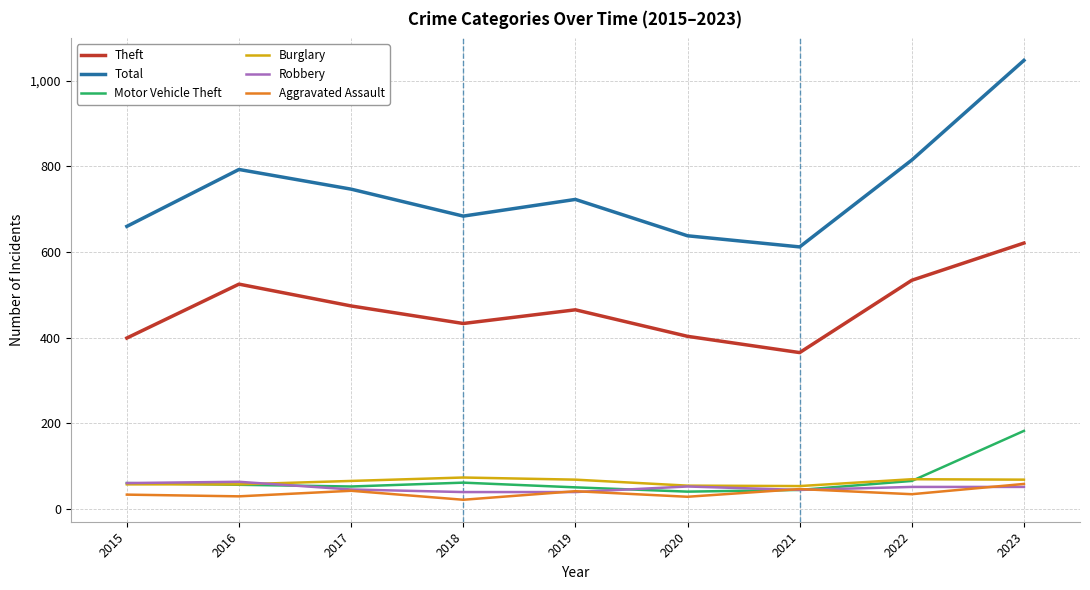

What are all the series names shown in the legend?

Theft, Total, Motor Vehicle Theft, Burglary, Robbery, Aggravated Assault